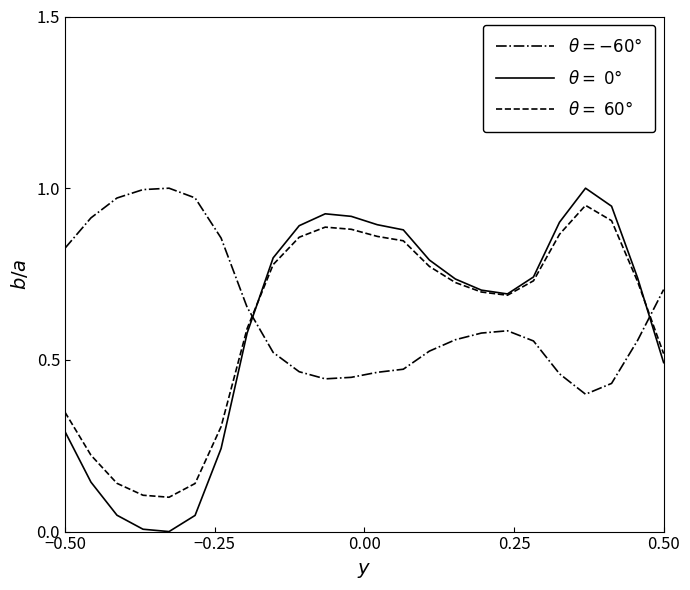

How many lines are shown in the chart?

3